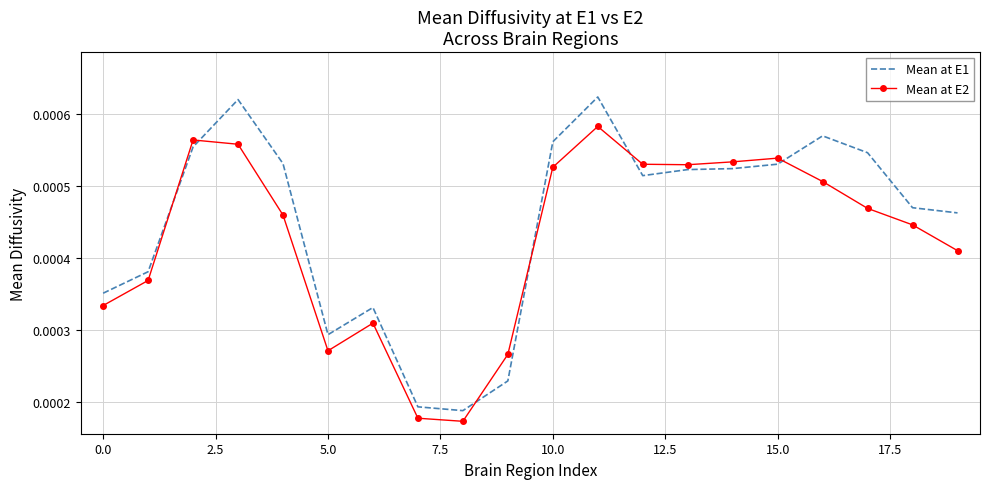

Rank the series by their maximum value, from lowest to highest.

Mean at E2, Mean at E1